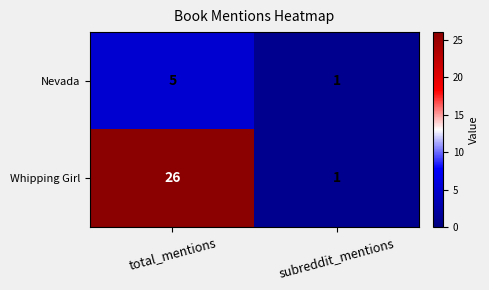

What is the difference between the Whipping Girl values at total_mentions and subreddit_mentions?

25